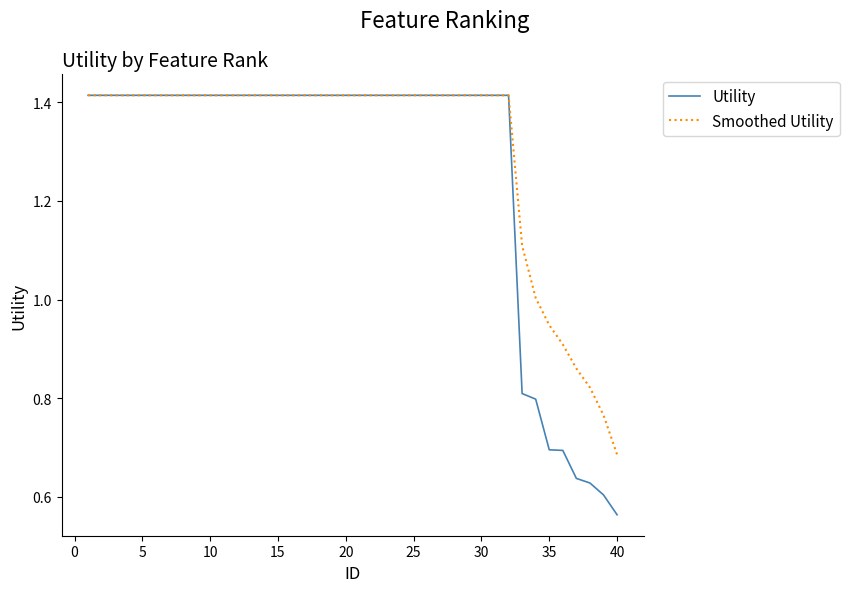

Rank the series by their average value, from lowest to highest.

Utility, Smoothed Utility